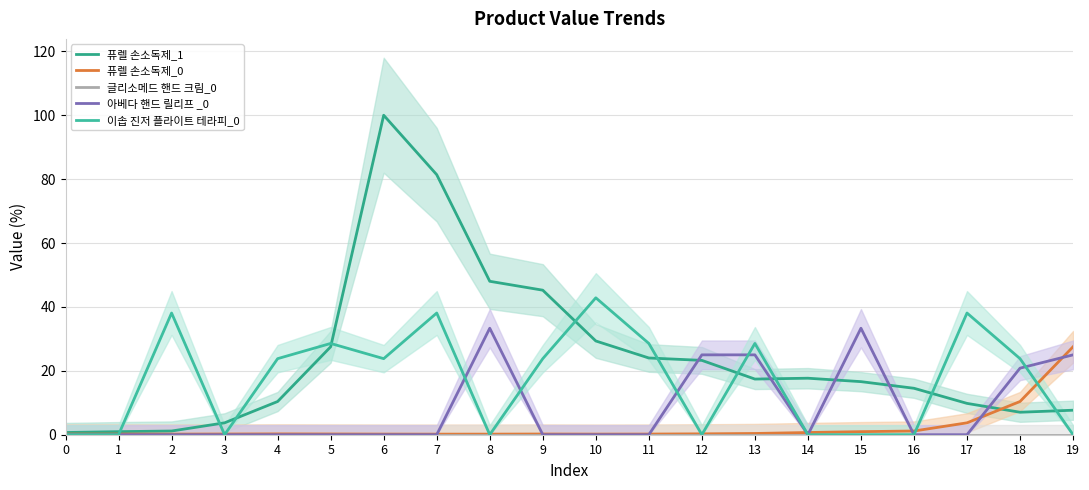

How many interior local peaks does the 퓨렐 손소독제_1 series have?

2